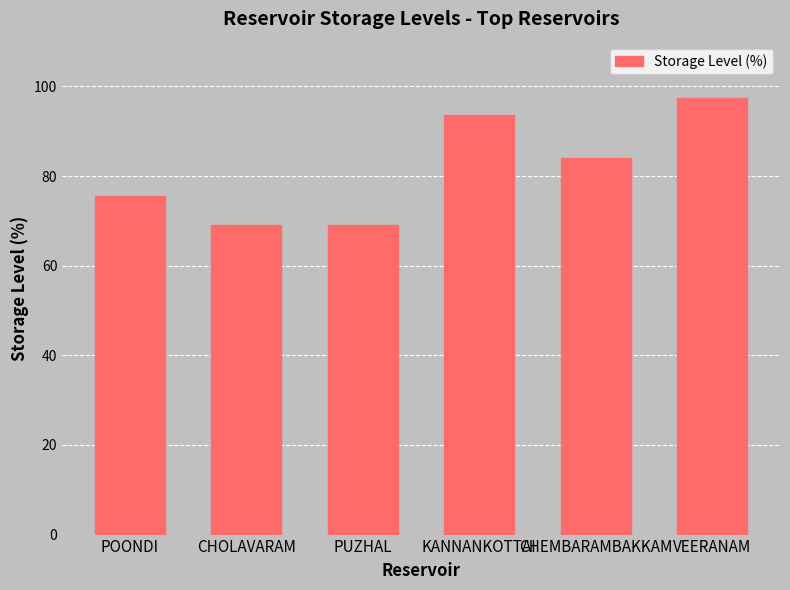

What is the sum of the values at POONDI and PUZHAL?

144.6